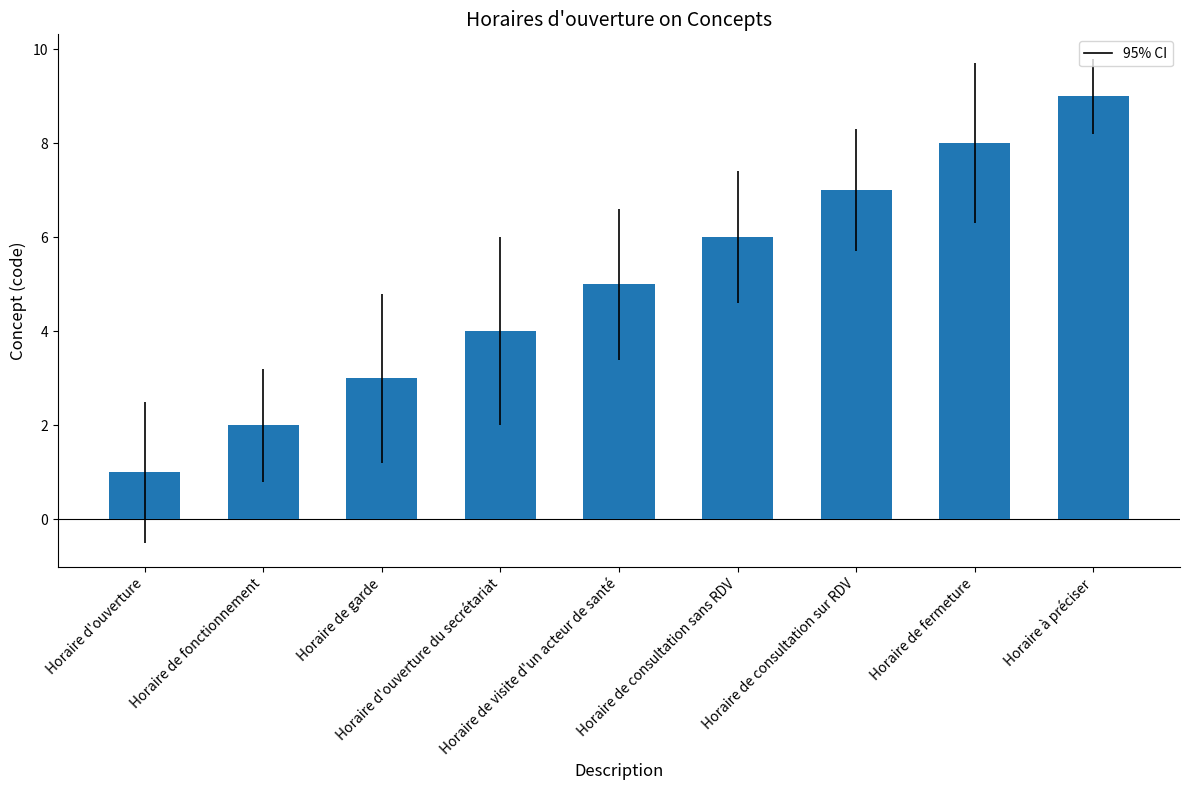

Where is the data nearest to the value 5?

Horaire de visite d'un acteur de santé